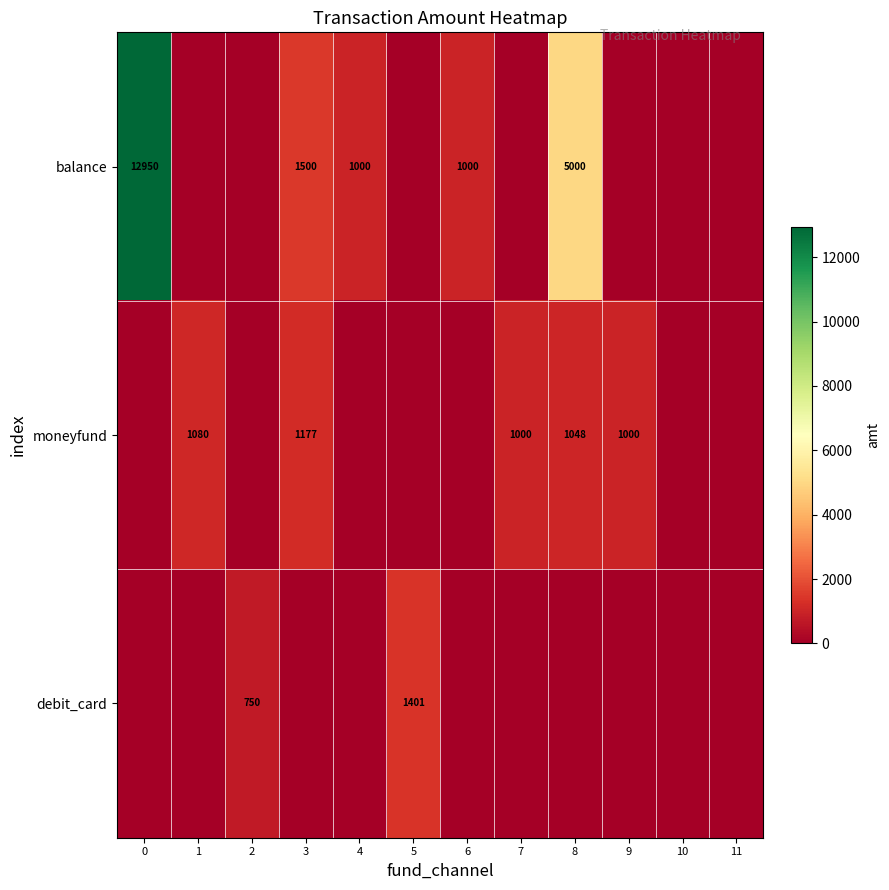

True or false: moneyfund has a value of 1177 at 3.

True